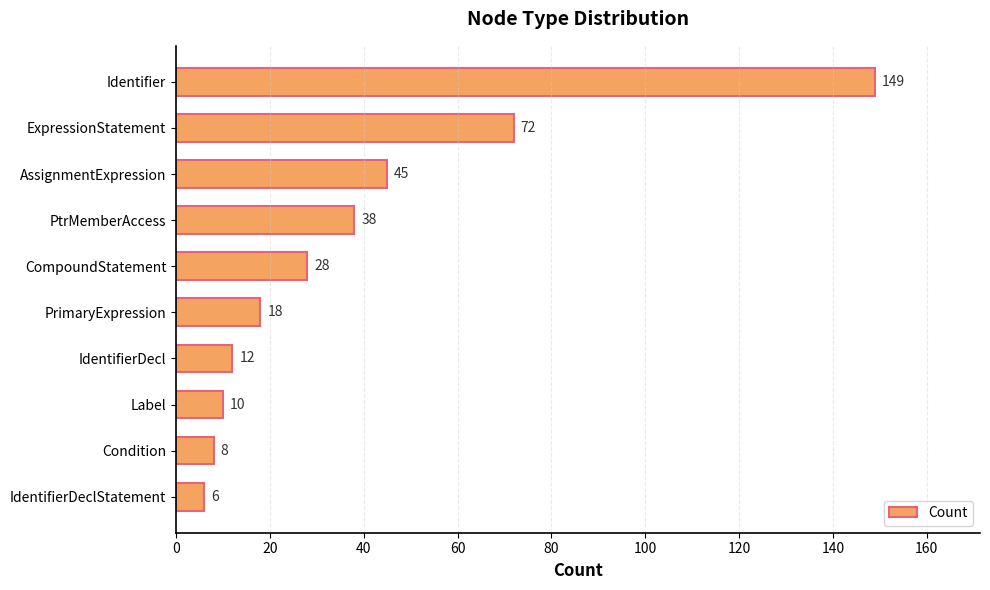

What is the change in value from PrimaryExpression to Condition?

-10